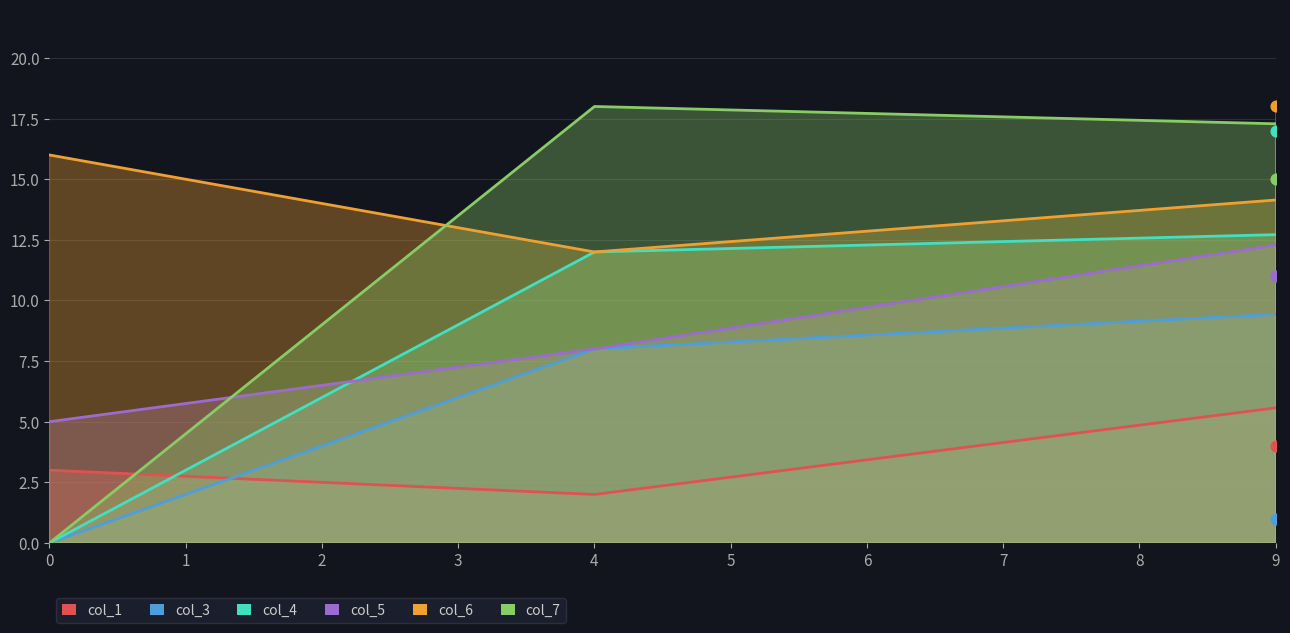

At how many categories does at least one series exceed 10?

5